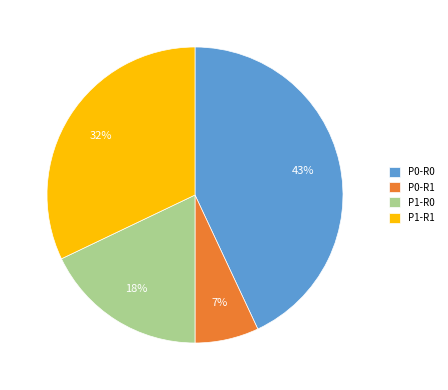

How many slices are in this pie chart?

4